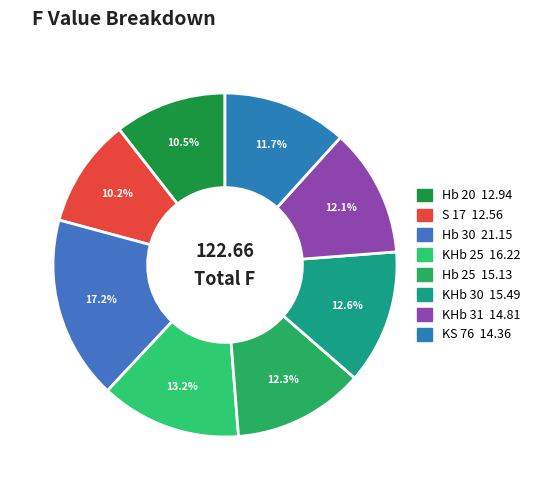

Is there any slice that represents more than half of the pie?

No